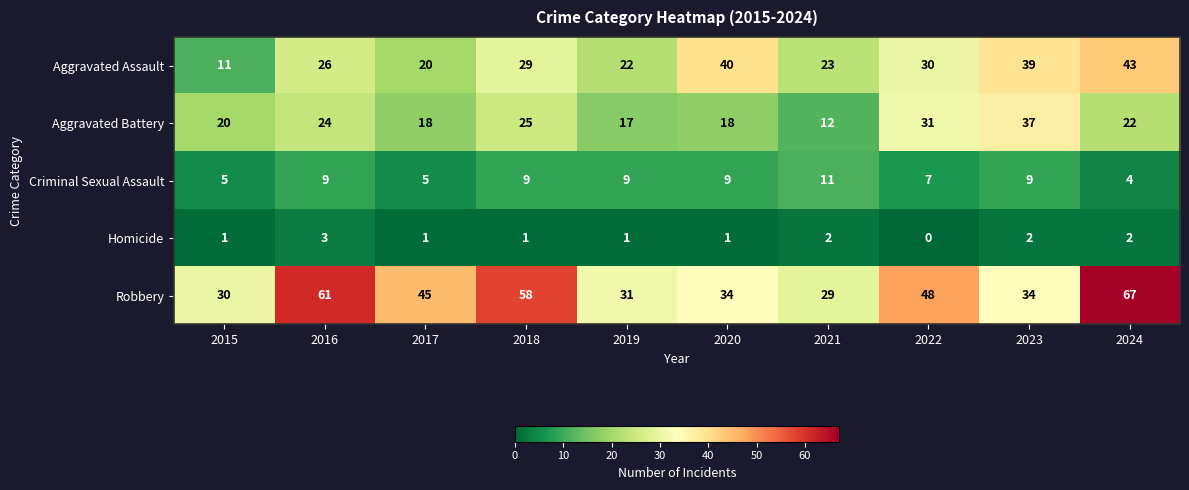

What is the sum of all Robbery values?

437